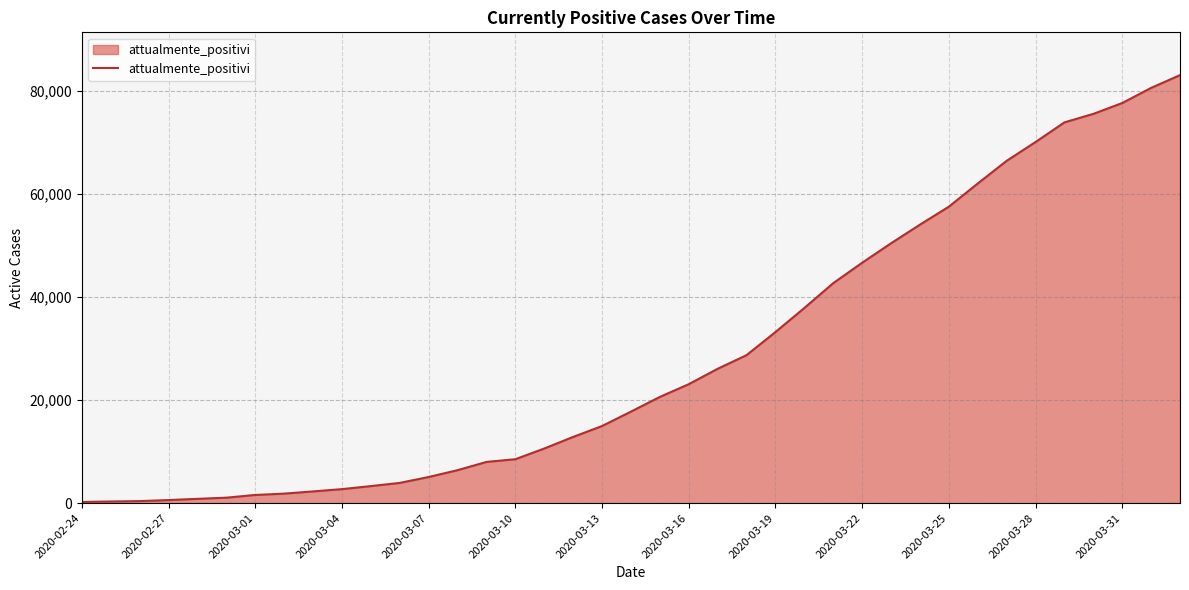

What is the difference between the second highest and second lowest values?

80261